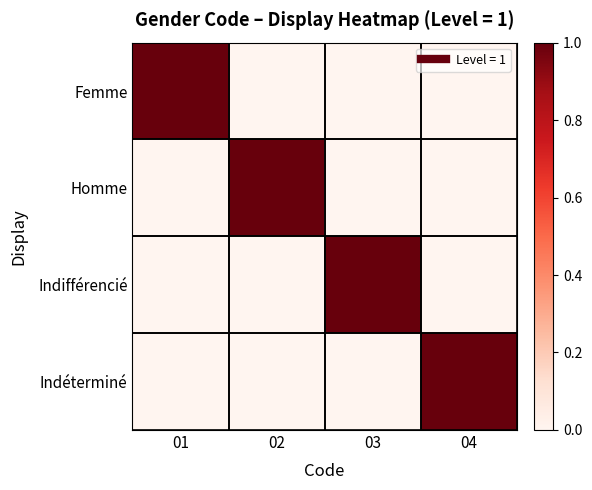

At which category is the sum across all series the highest?

01